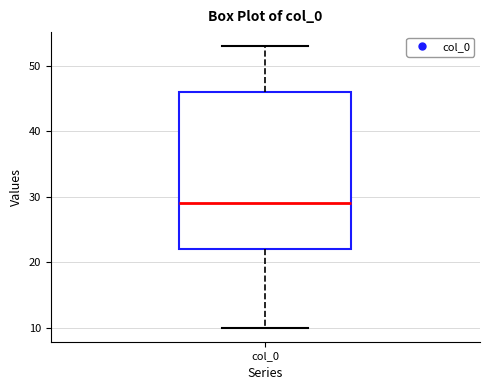

Read this box plot against the y-axis: the position of the median line, the range covered by the box, and the ends of both whiskers. The values are not printed on the chart, so give them approximately, as read against the axis.

median 29, box 22 to 46, whiskers 10 to 53